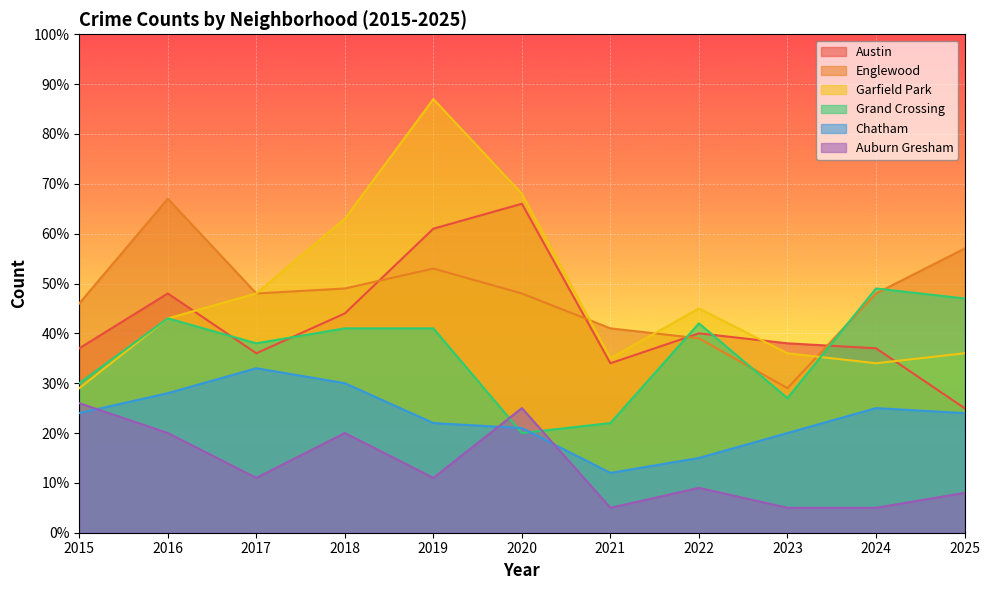

Reading left to right, list all the values displayed in this chart.

Austin: 37	48	36	44	61	66	34	40	38	37	25
Englewood: 46	67	48	49	53	48	41	39	29	48	57
Garfield Park: 29	43	48	63	87	68	35	45	36	34	36
Grand Crossing: 30	43	38	41	41	20	22	42	27	49	47
Chatham: 24	28	33	30	22	21	12	15	20	25	24
Auburn Gresham: 26	20	11	20	11	25	5	9	5	5	8